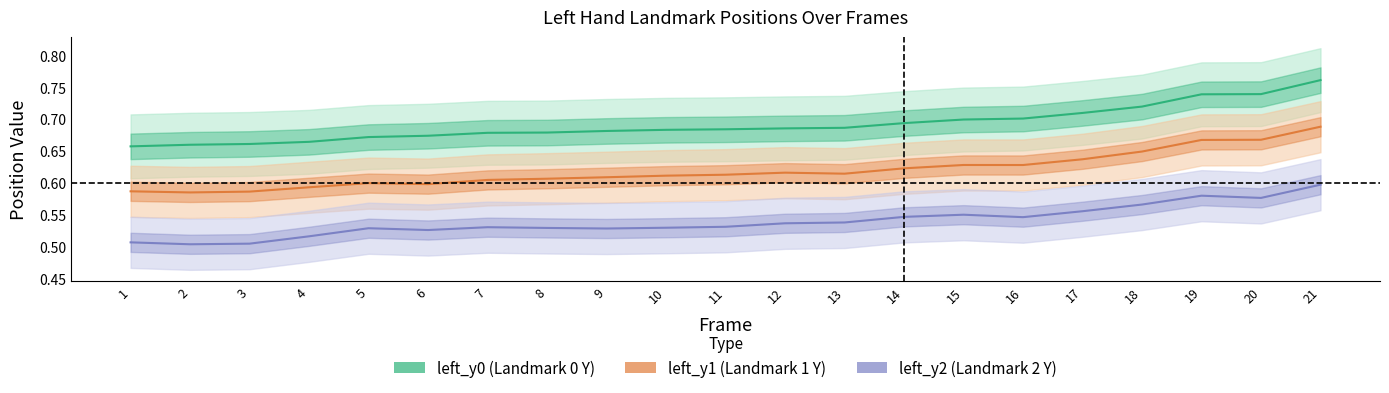

Is the value of left_y1 at 3 greater than the value of left_y0 at 19?

No